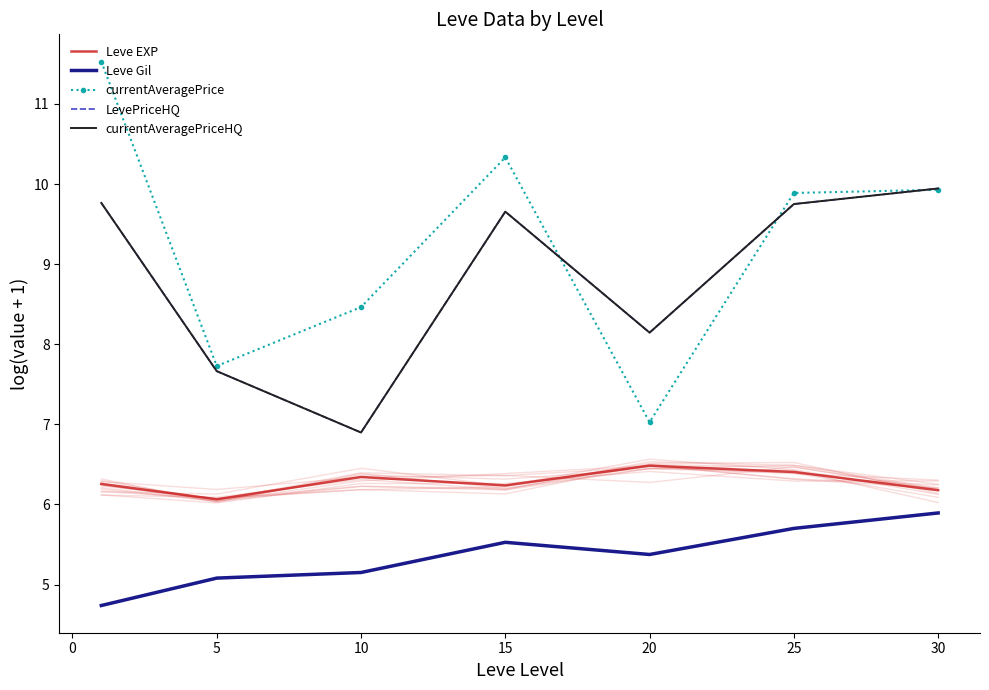

What is the sum of the LevePriceHQ values at 20 and 5?

15.8